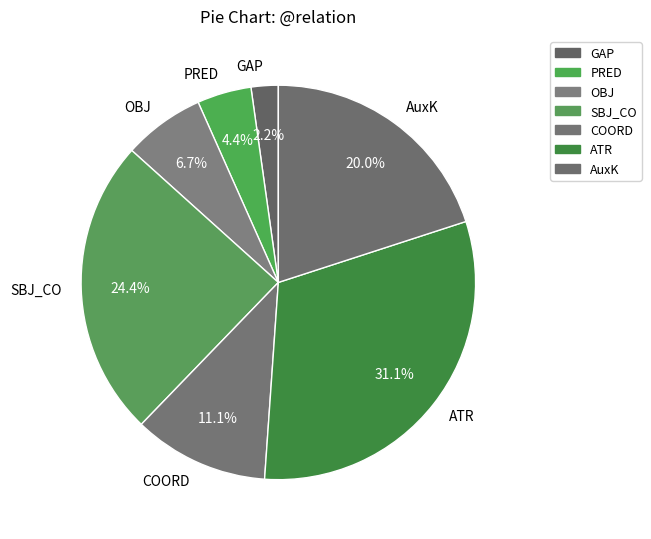

Which slice is the smallest?

GAP